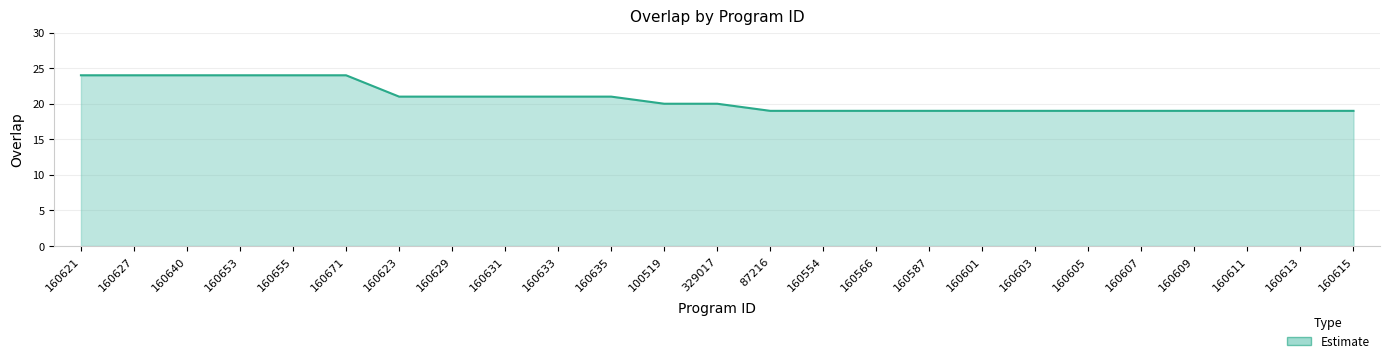

Count the values in the range 19 to 21.

19